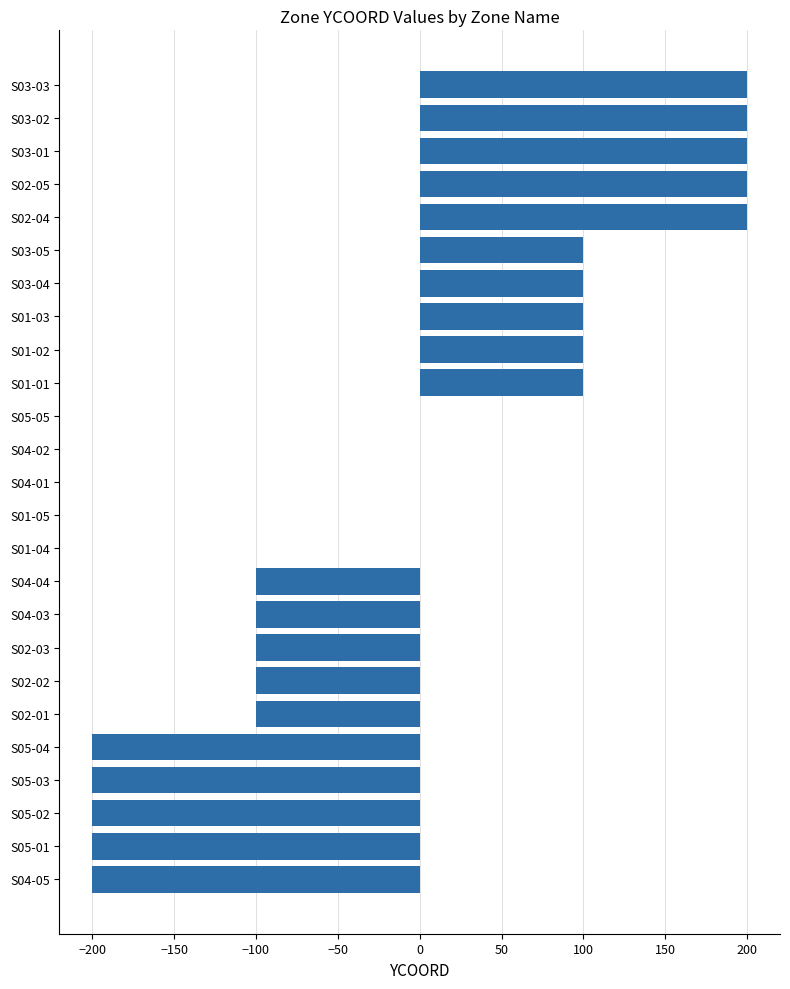

Is it true that the value at S02-04 is 70?

False